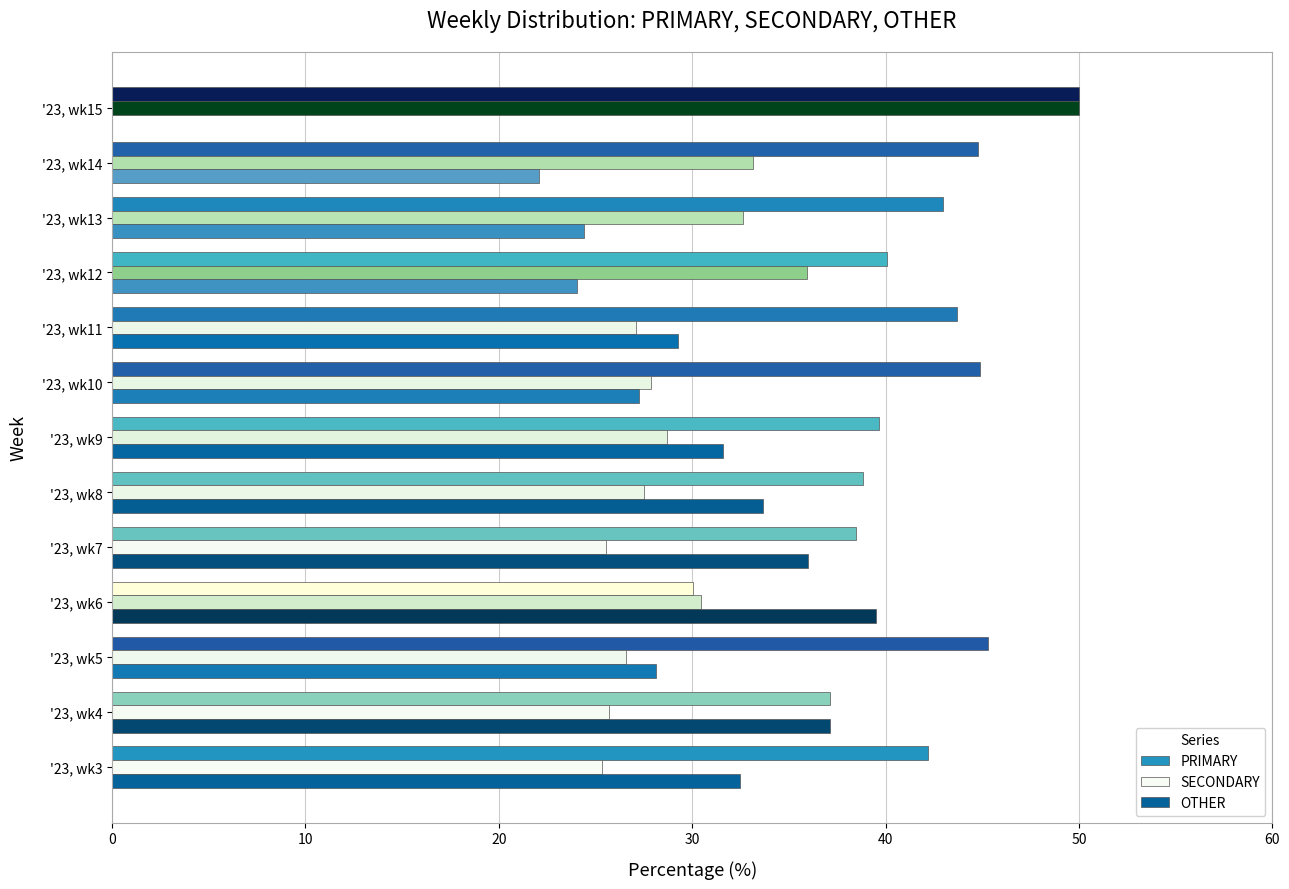

Is the value of PRIMARY at '23, wk5 greater than the value of SECONDARY at '23, wk6?

Yes